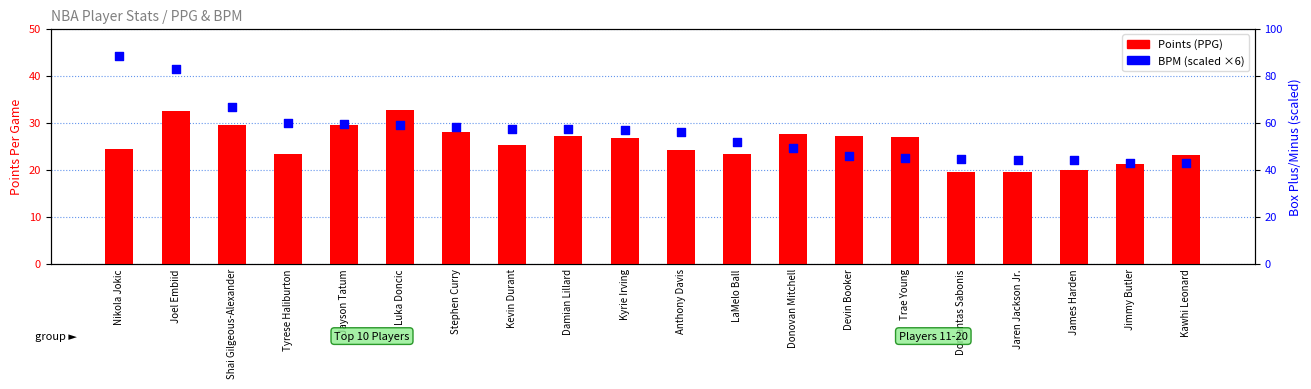

Which series has the largest Y range (max minus min)?

BPM (scaled)